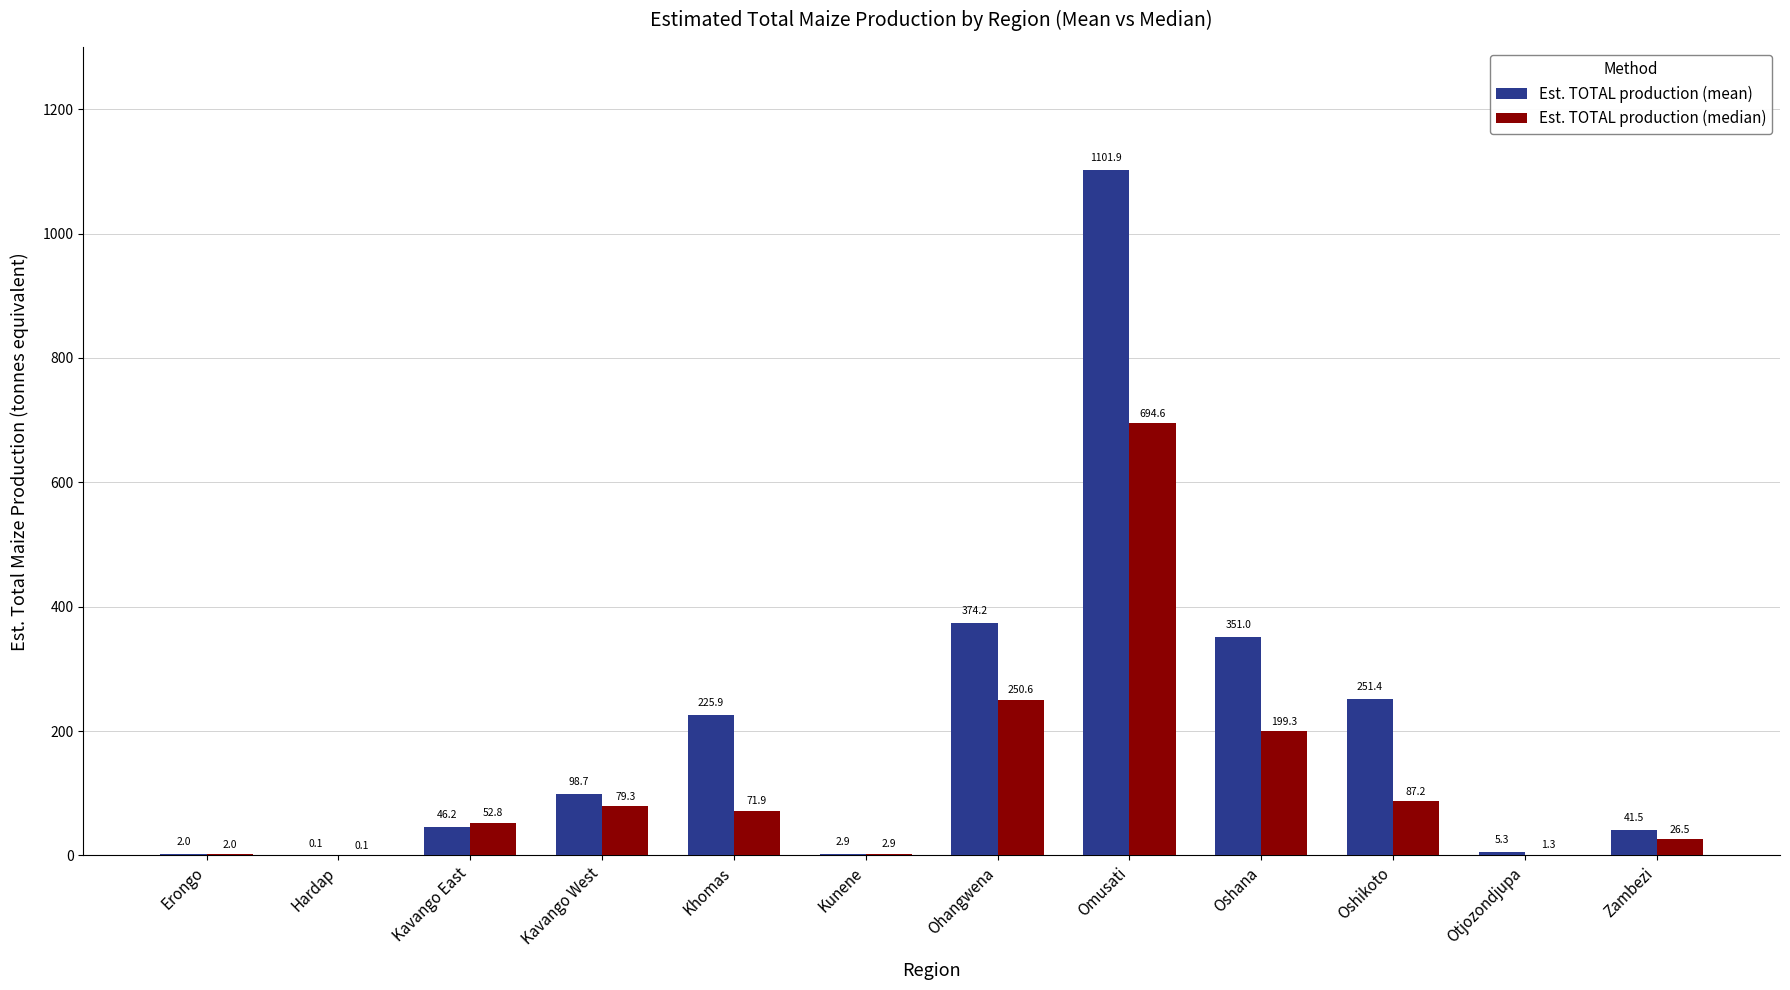

Which series changed the most between Oshana and Zambezi?

Est. TOTAL production (mean)